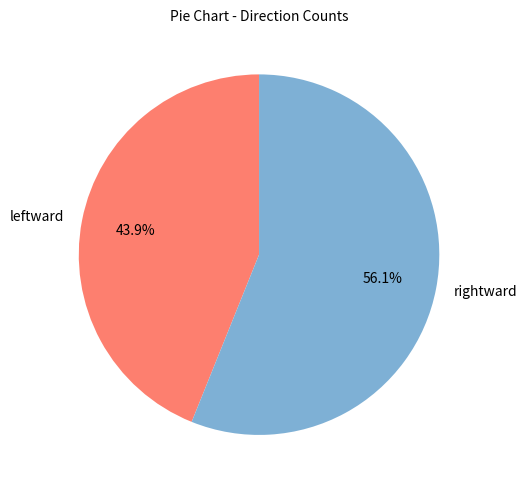

True or false: leftward accounts for 30% of the total.

False